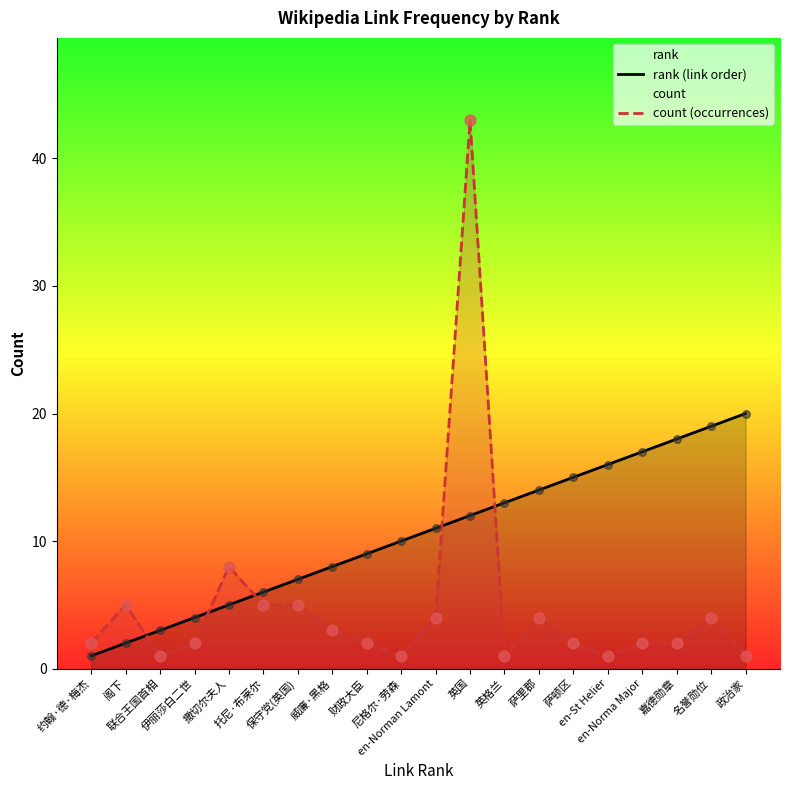

At which category is the sum across all series the highest?

英国